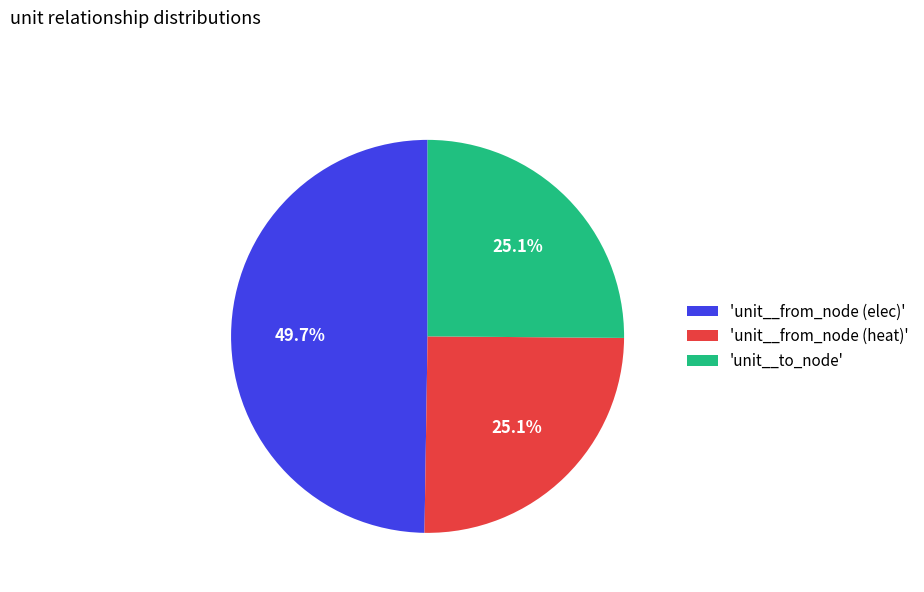

What is the largest slice in the pie chart?

'unit__from_node (elec)'